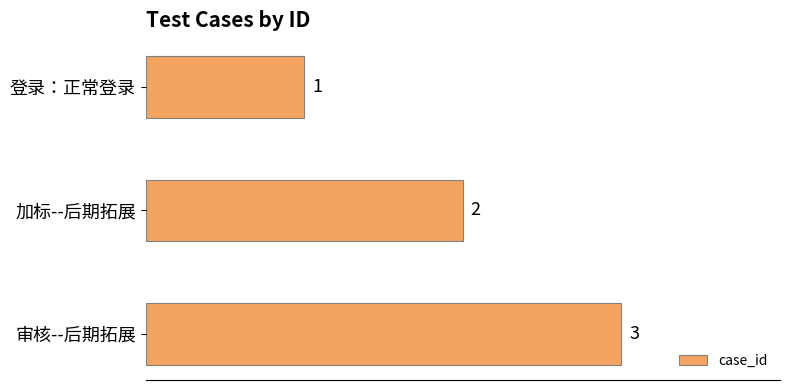

What is the change in value from 加标--后期拓展 to 审核--后期拓展?

+1